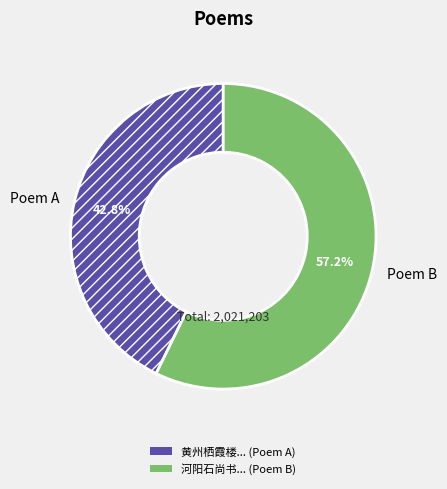

Rank the categories by value from highest to lowest.

Poem B, Poem A